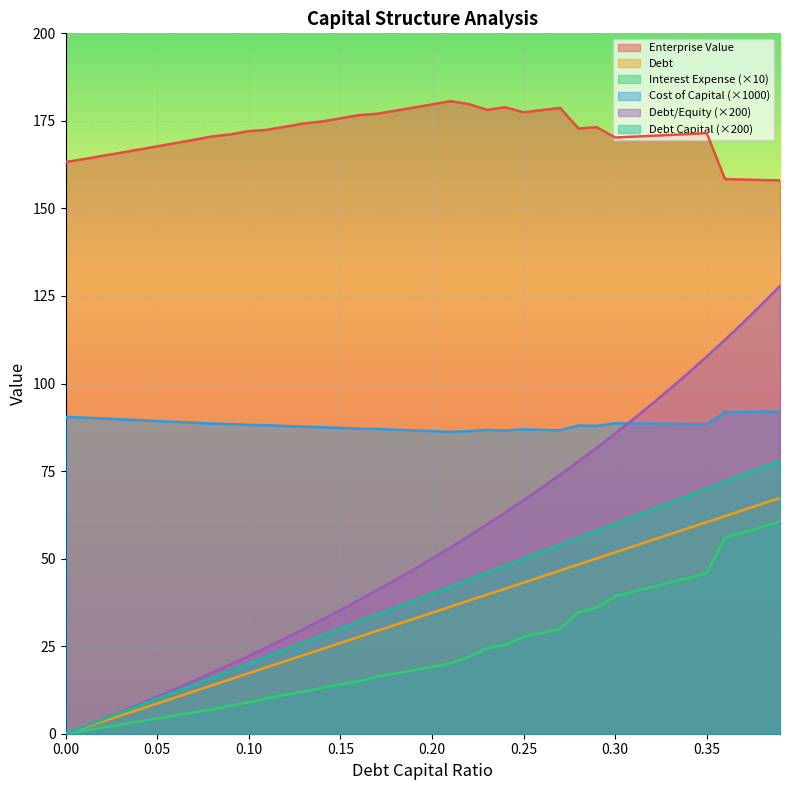

How many data points in debt_equity are less than 50?

20